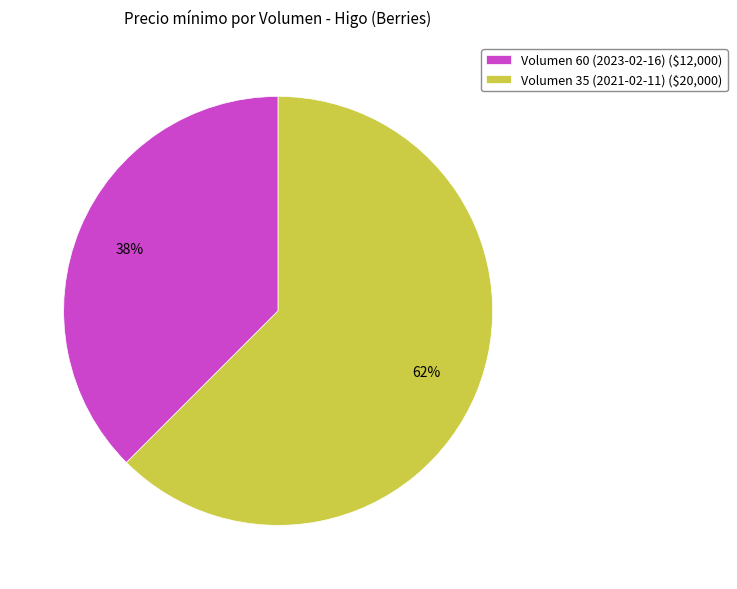

Rank the categories by value from highest to lowest.

Volumen 35 (2021-02-11), Volumen 60 (2023-02-16)